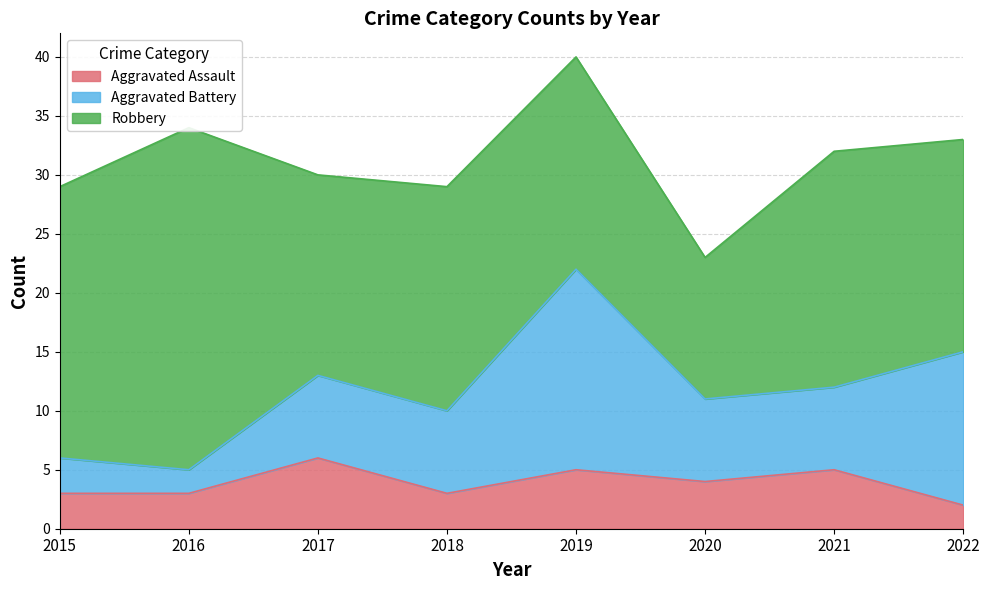

The Aggravated Assault series shows 3 at 2015. True or false?

True